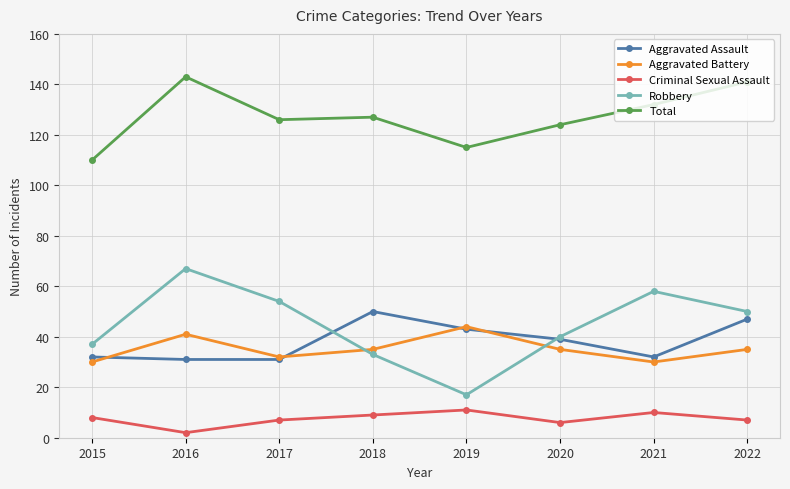

How many lines are shown in the chart?

5